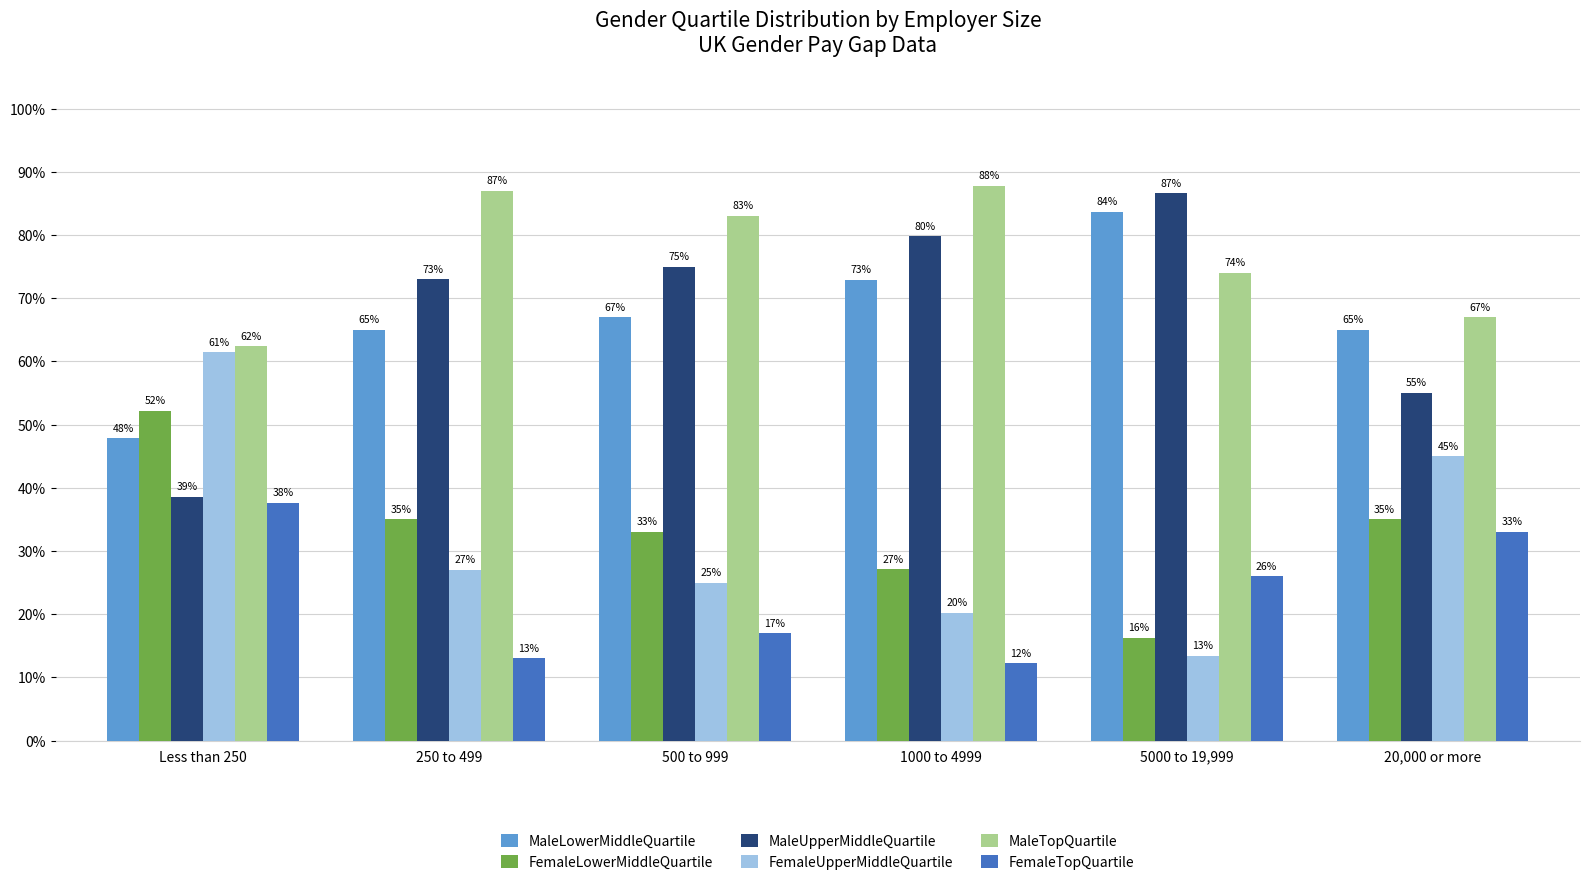

What is the spread (max minus min) of values at 5000 to 19,999?

73.2